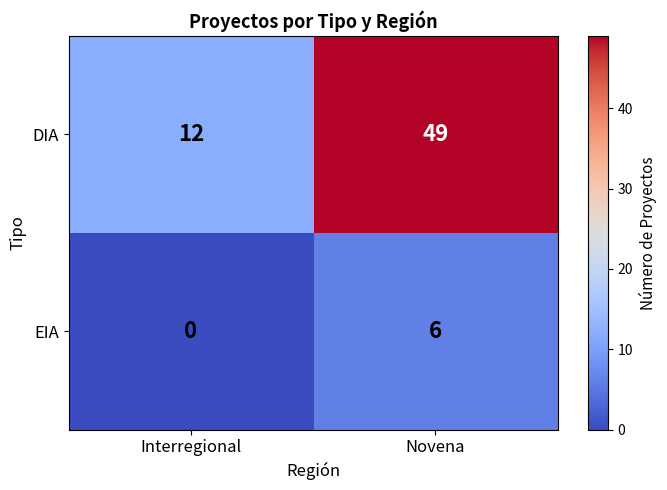

At which category does the chart reach its minimum across all series?

Interregional